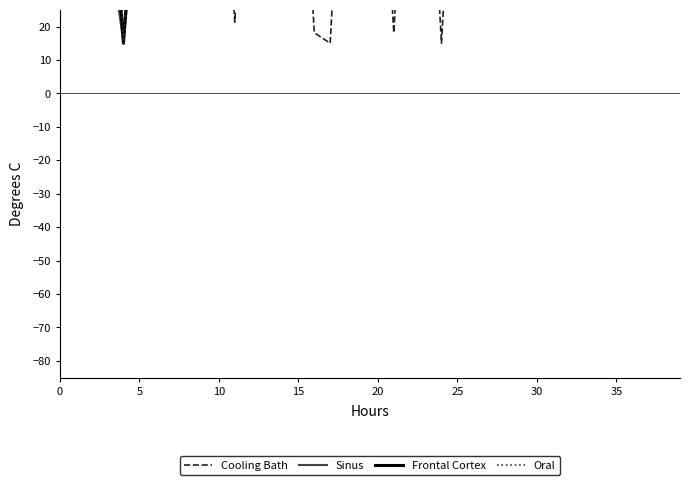

In Sinus, how many points are higher than both neighbors (excluding endpoints)?

12